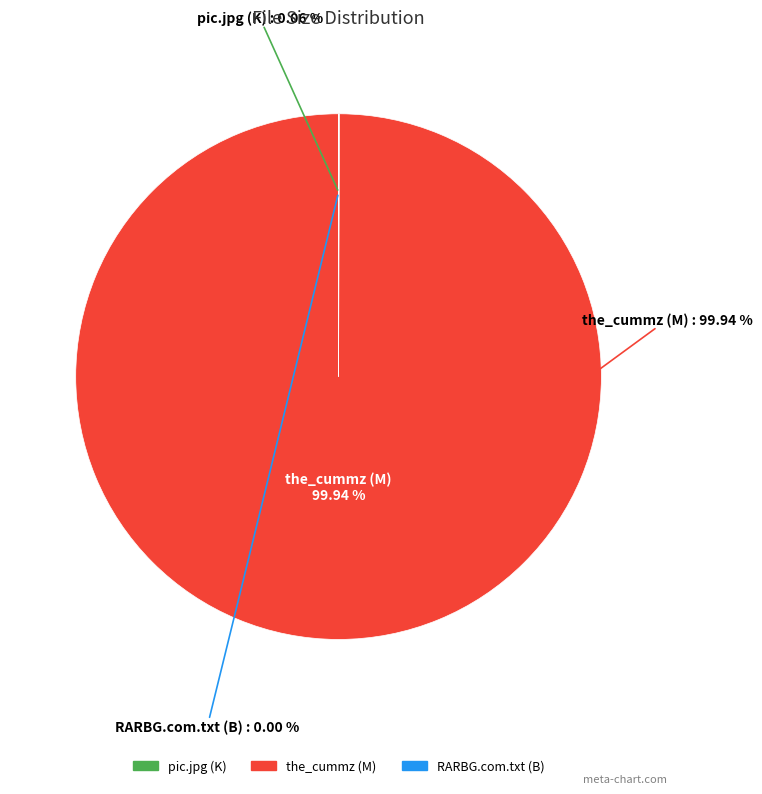

Which category has the biggest portion of the pie?

the_cummz (M)